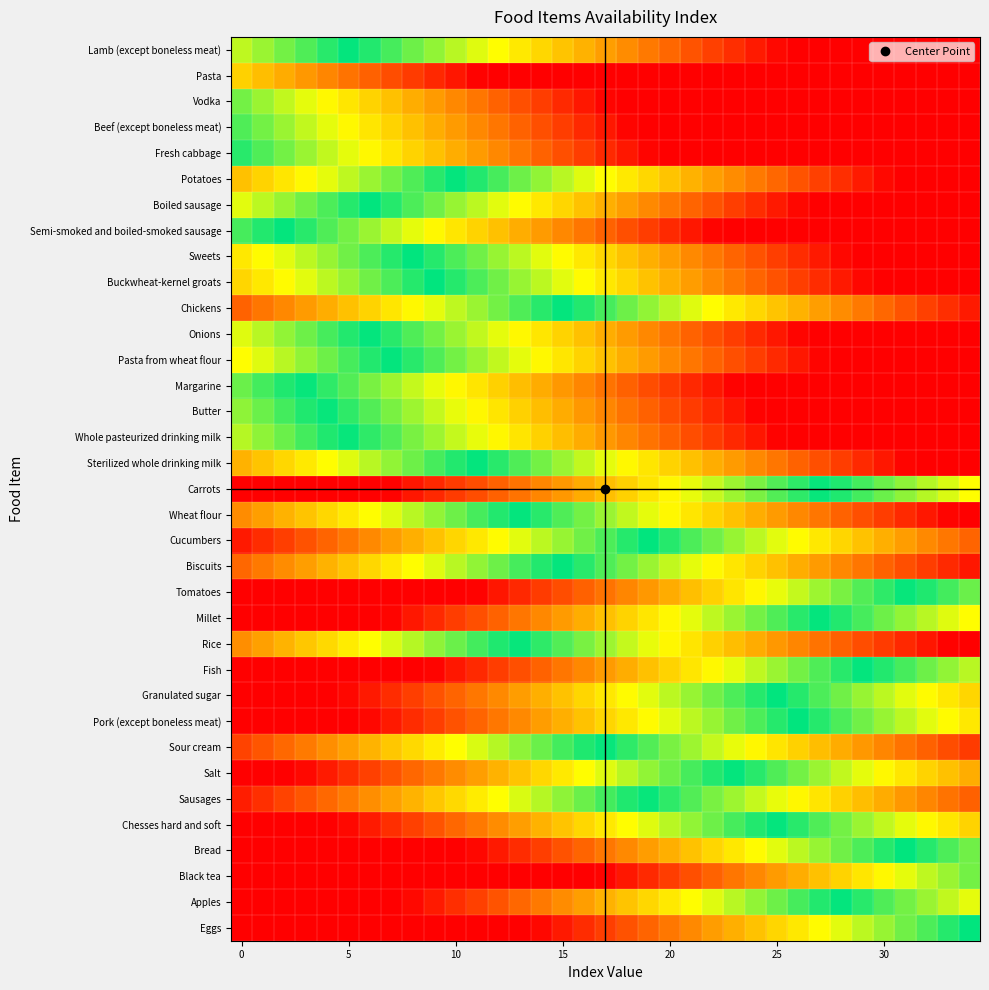

What is the minimum value shown in the chart?

-1.1